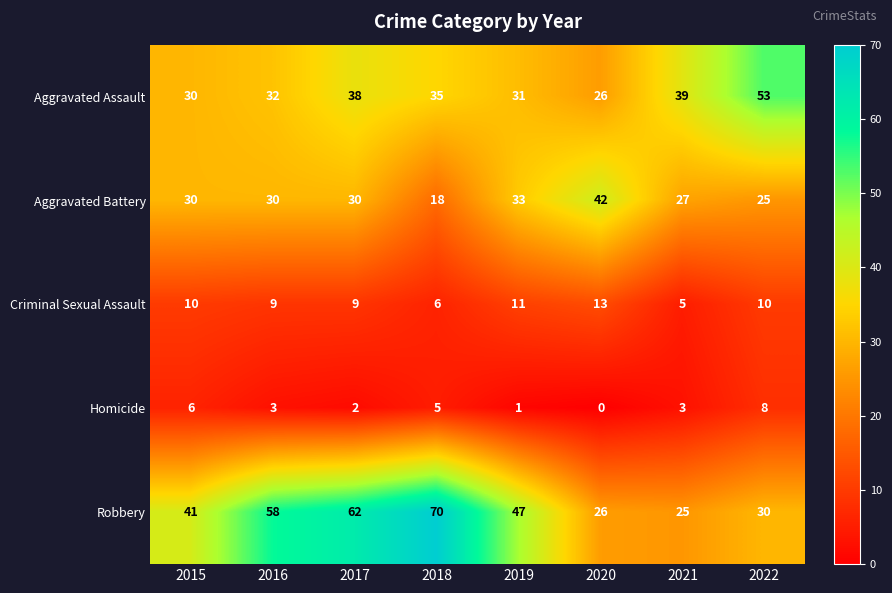

How many data points in Aggravated Assault are less than 35?

4